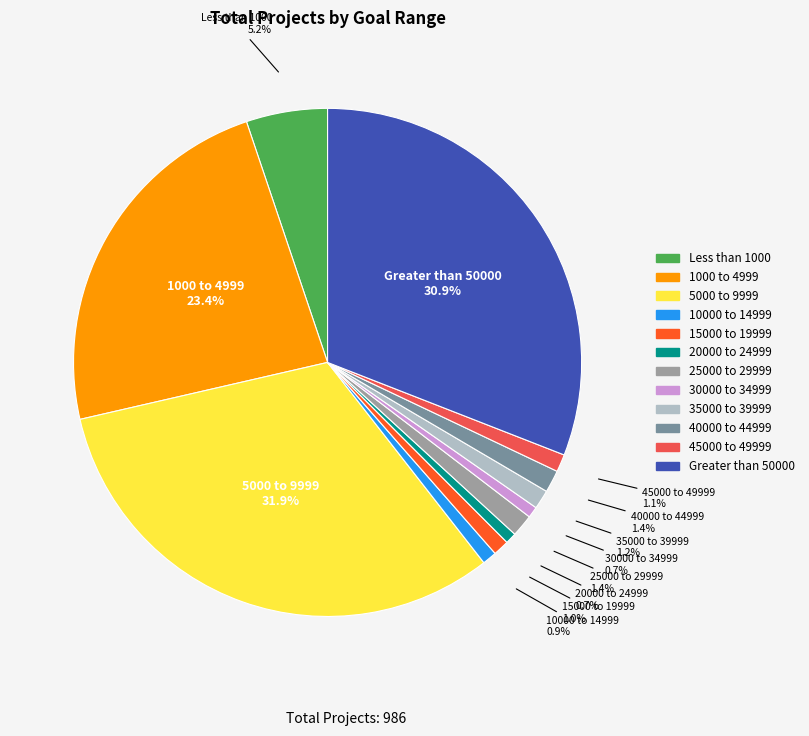

Count the number of slices in the pie.

12